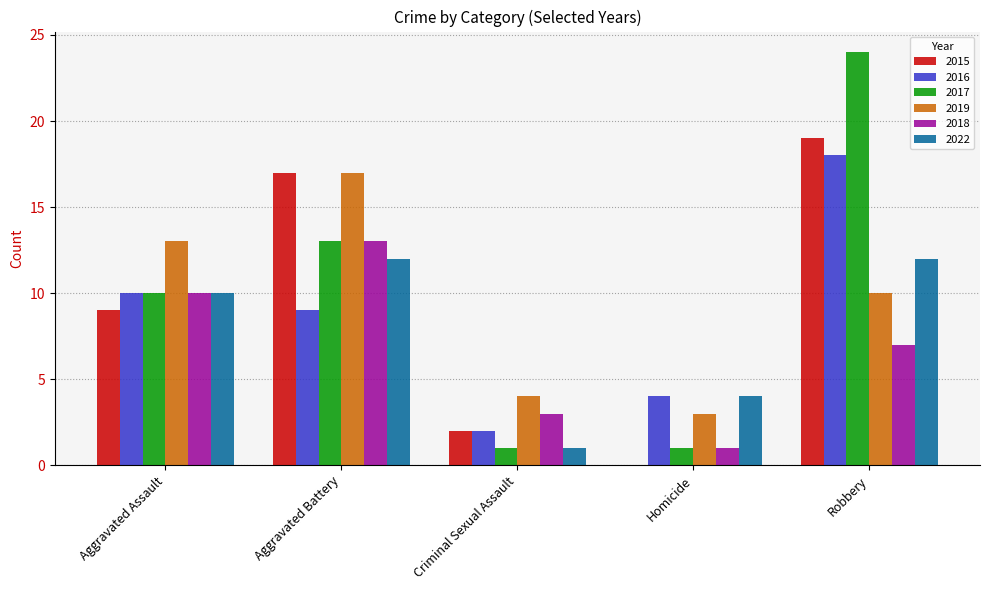

Are the bars horizontal?

No